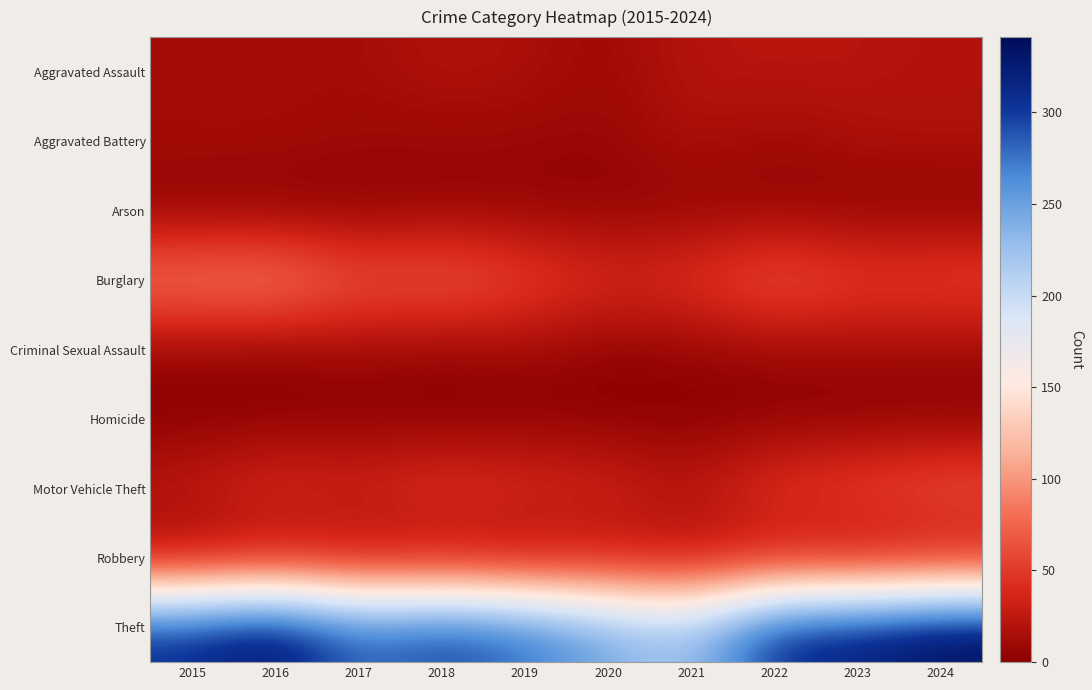

Which has a higher value, 2022 or 2017?

2022